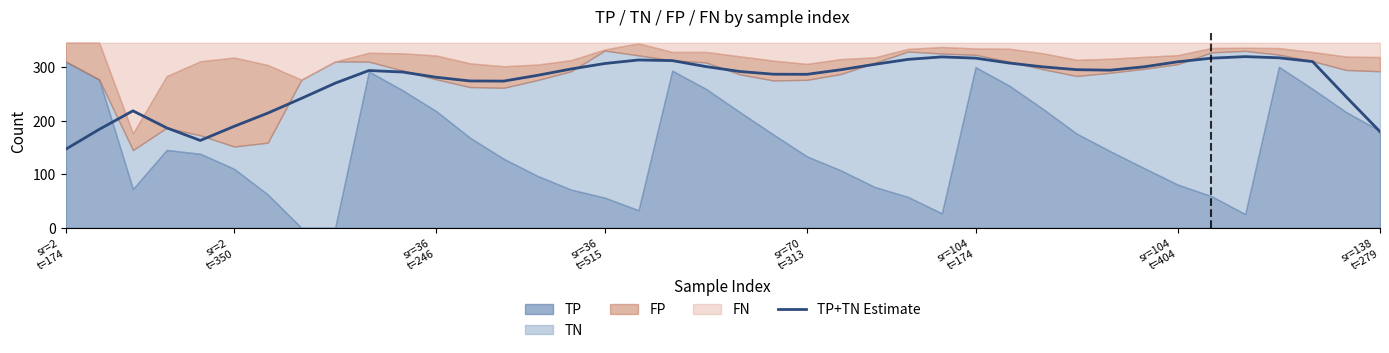

True or false: there are more than 0 points higher than both neighbors.

True